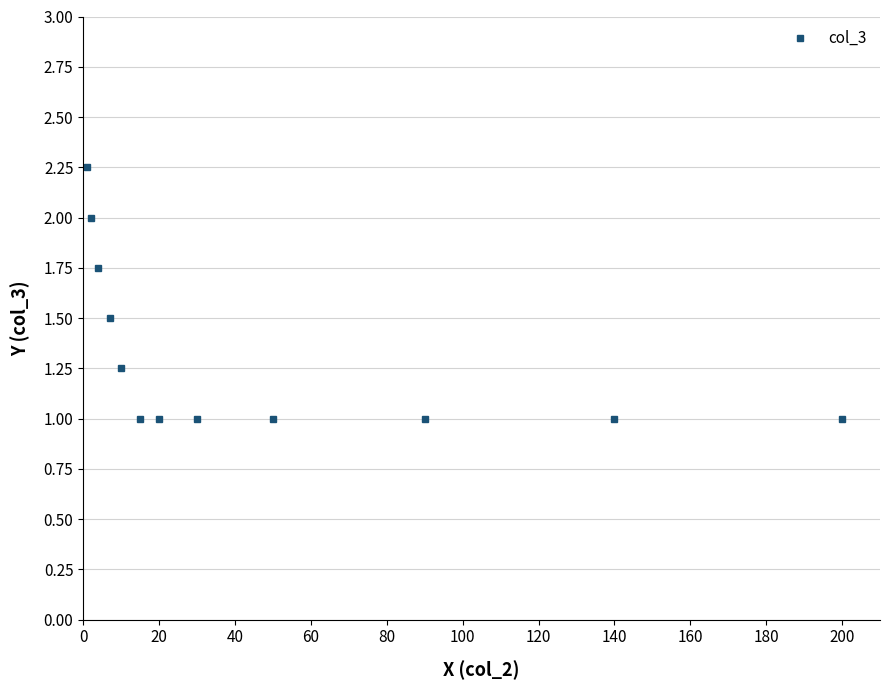

What is the sum of all values?

15.8